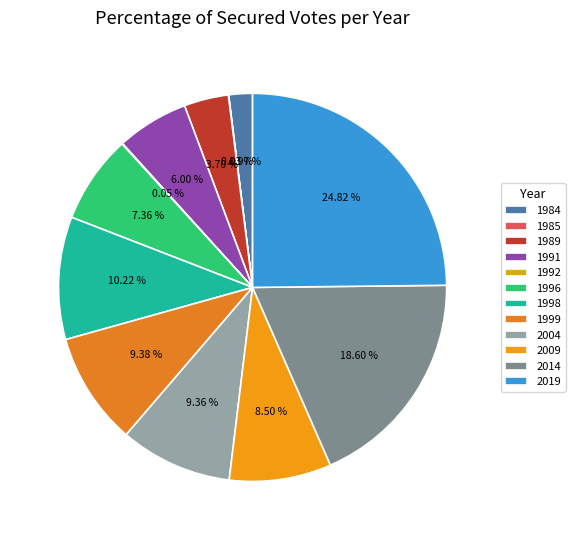

Which slice is the largest?

2019